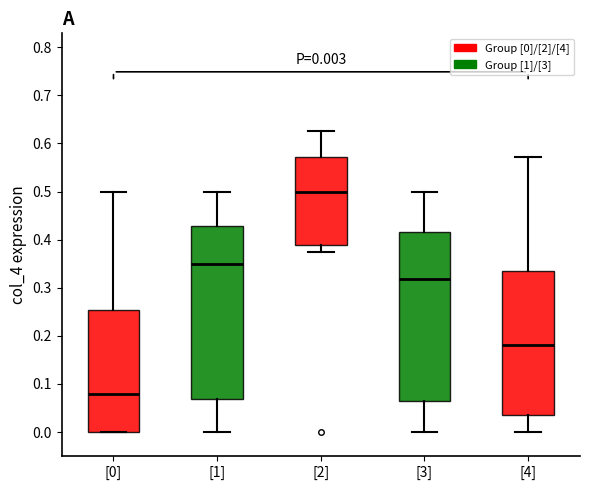

Which box is the tallest, from its lower edge to its upper edge?

[1]